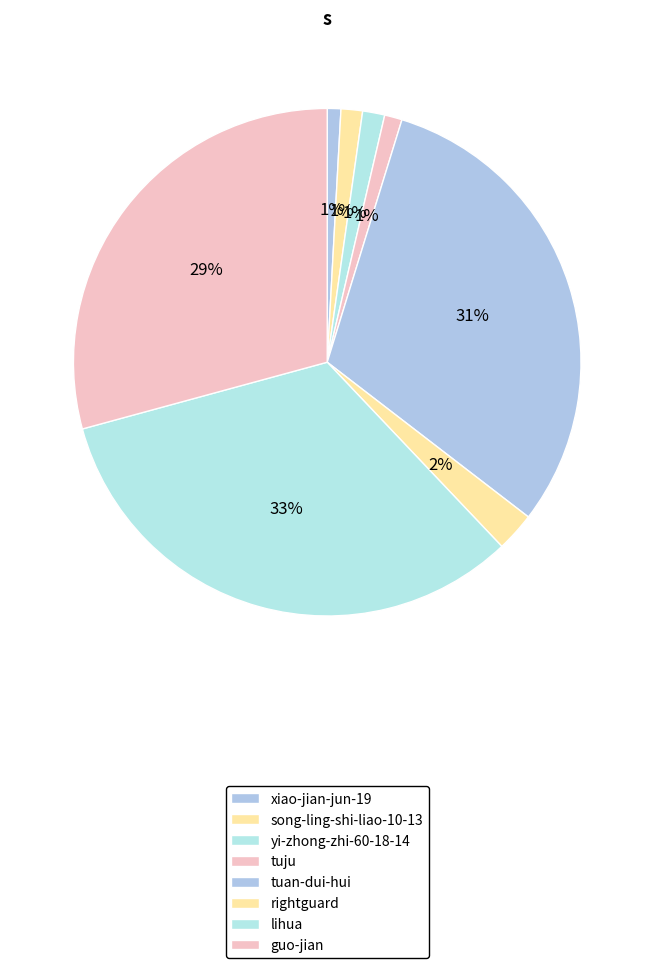

Approximately how many times larger is the value at lihua compared to guo-jian?

1.1